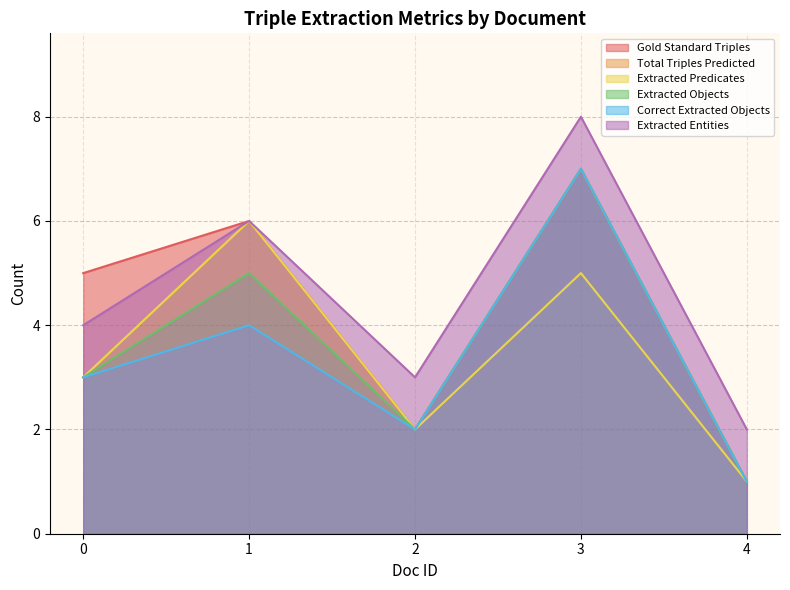

What is the difference between the maximum and second lowest values in the Gold Standard Triples series?

5